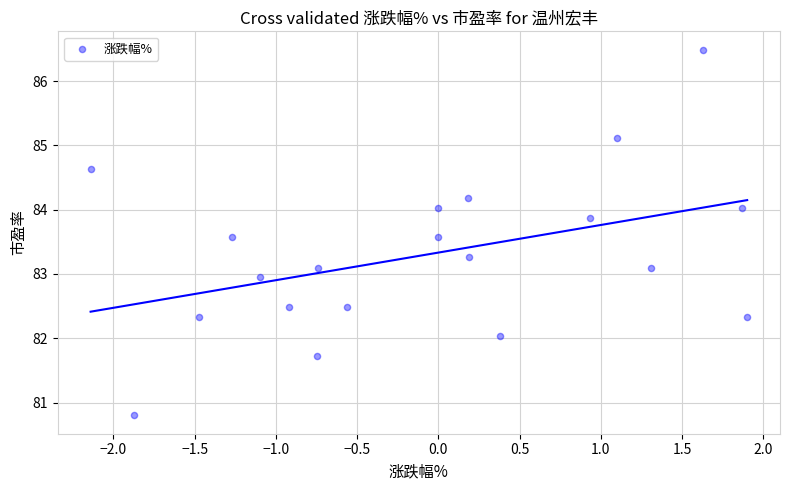

What is the range of X values (max minus min)?

4.0